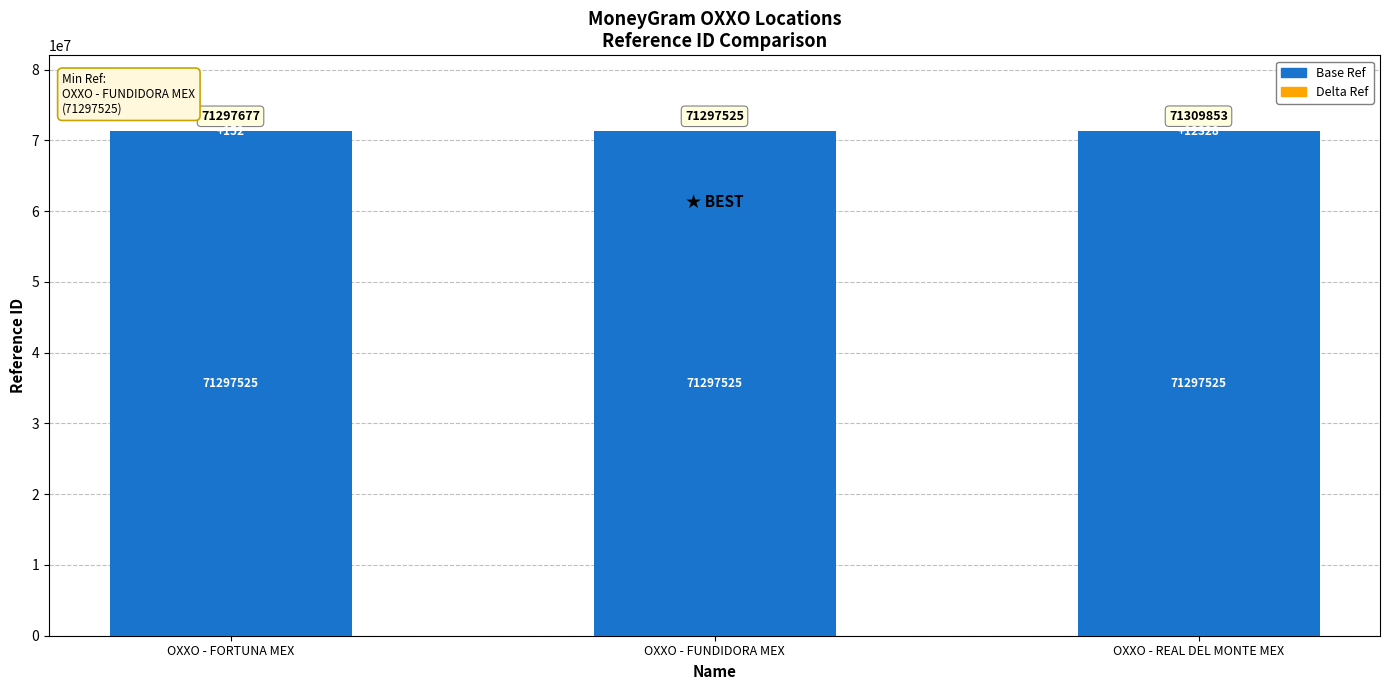

At which category is the sum across all series the highest?

OXXO - REAL DEL MONTE MEX